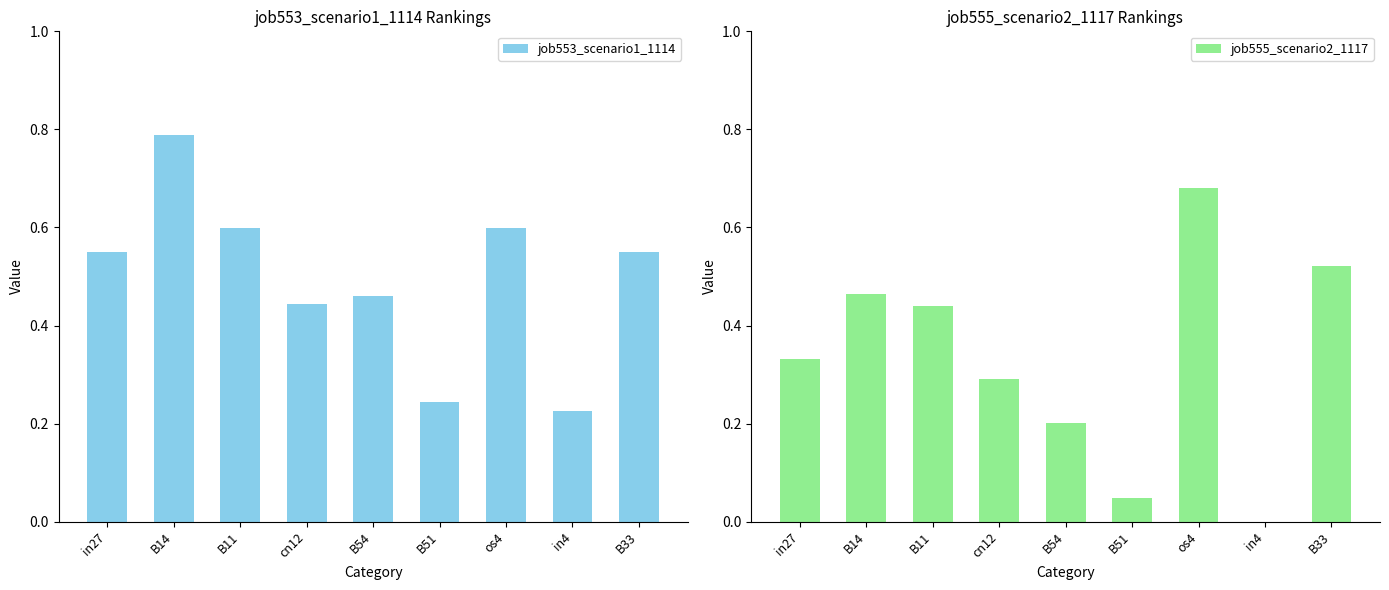

Which series has the largest total across all categories?

job553_scenario1_1114